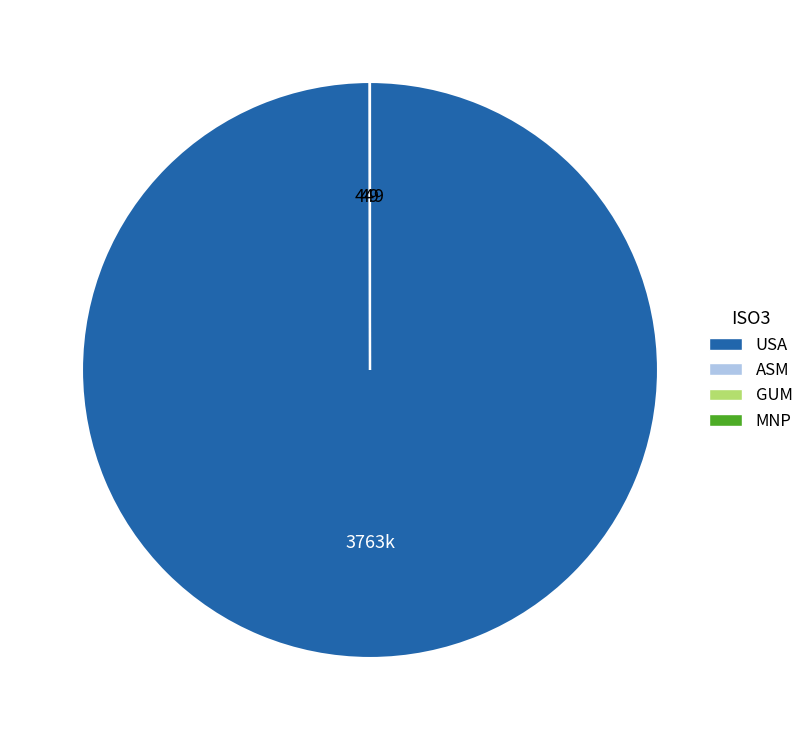

Does USA represent more than half of the total?

Yes